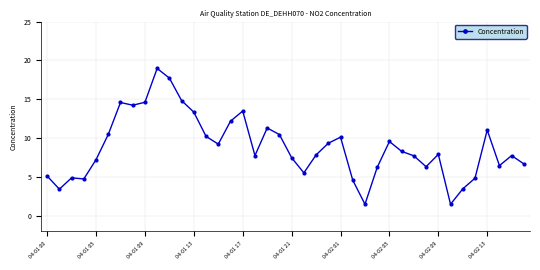

What is the smallest value displayed?

1.5